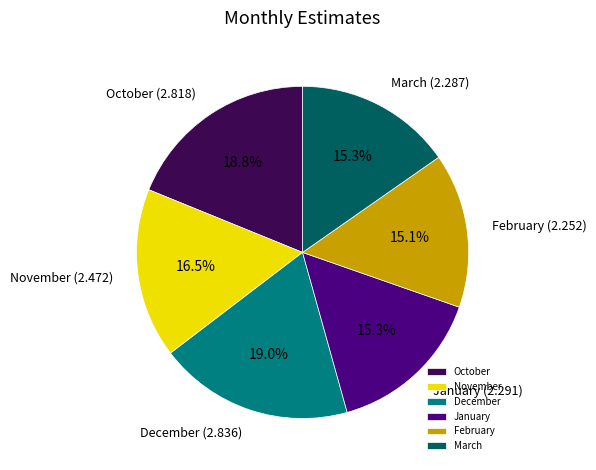

Combined, do October and January account for over 50%?

No